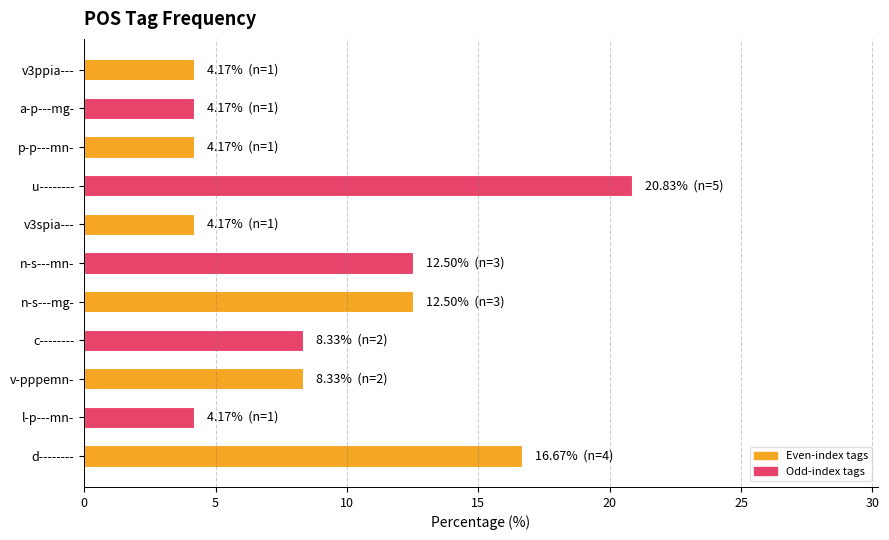

How many series are shown in this chart?

1